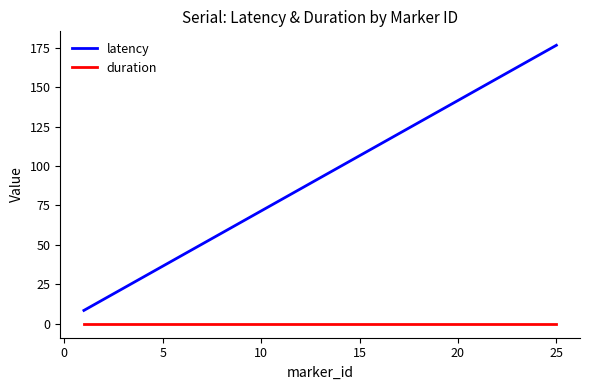

Which series has the largest range (max minus min)?

latency